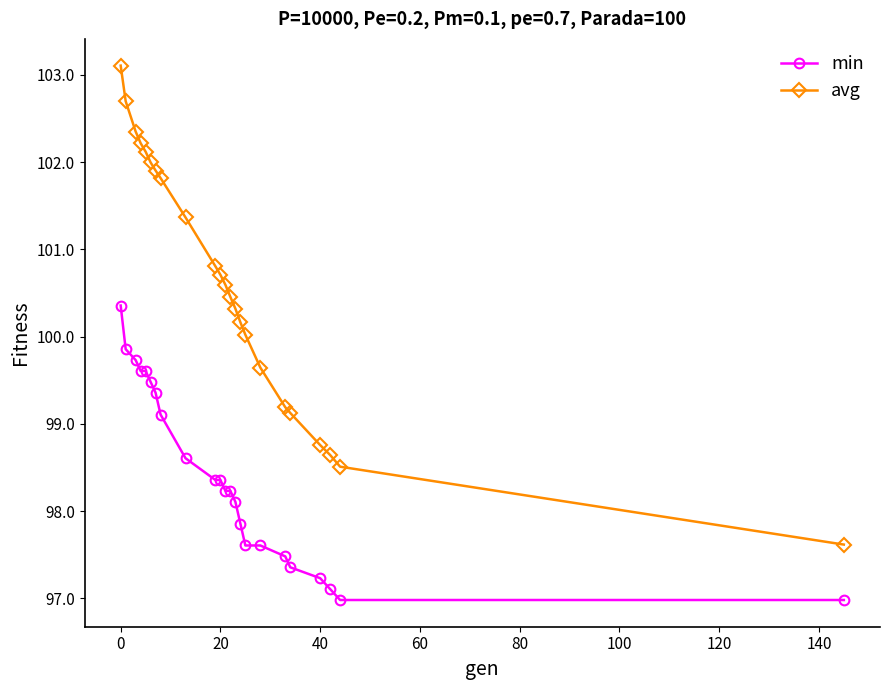

How many lines are shown in the chart?

2